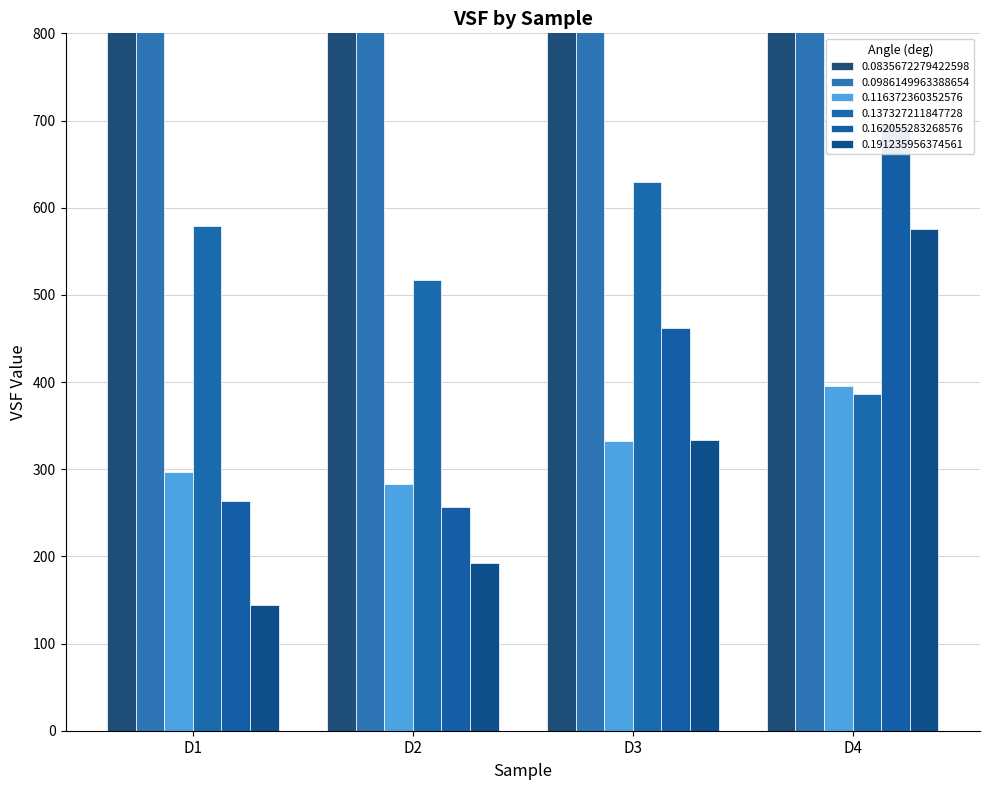

What is the spread (max minus min) of values at D3?

4099.1